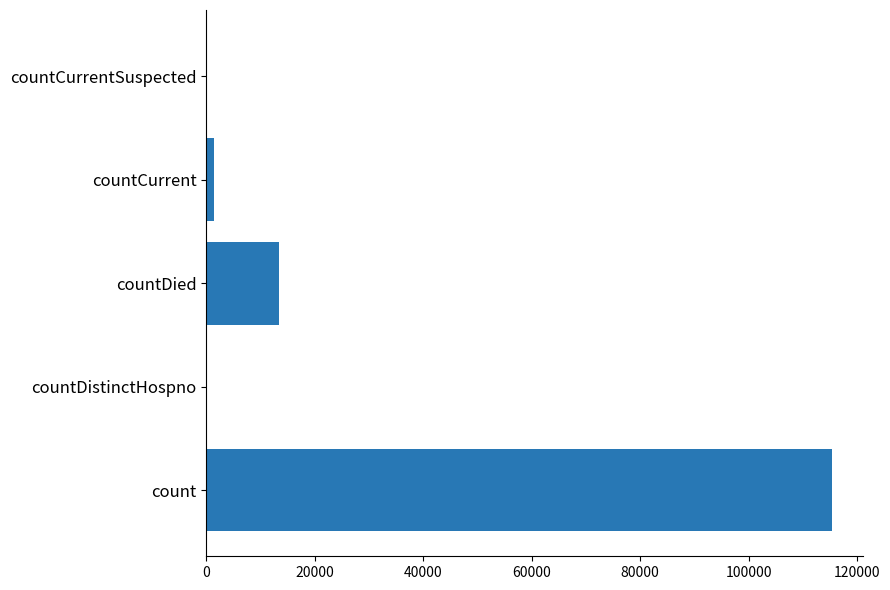

Is it true that the value at count is 33126?

False